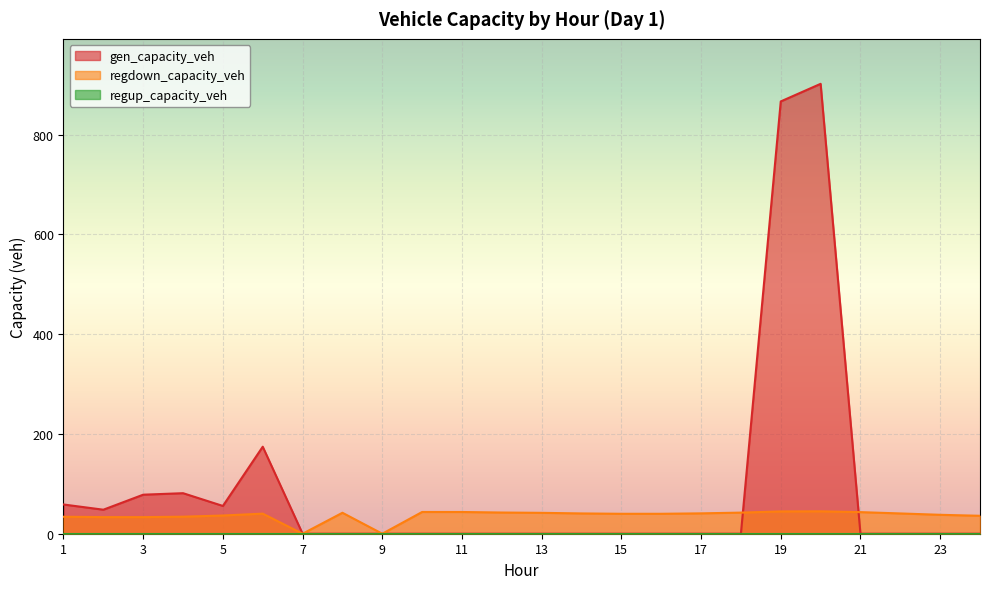

What is the maximum value for regdown_capacity_veh?

44.9